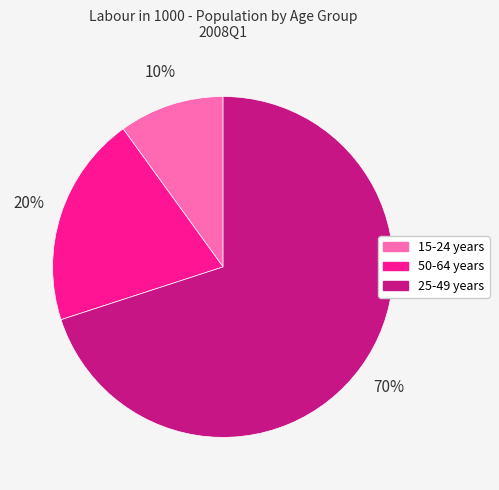

Do 25-49 years and 15-24 years together represent more than half of the pie?

Yes